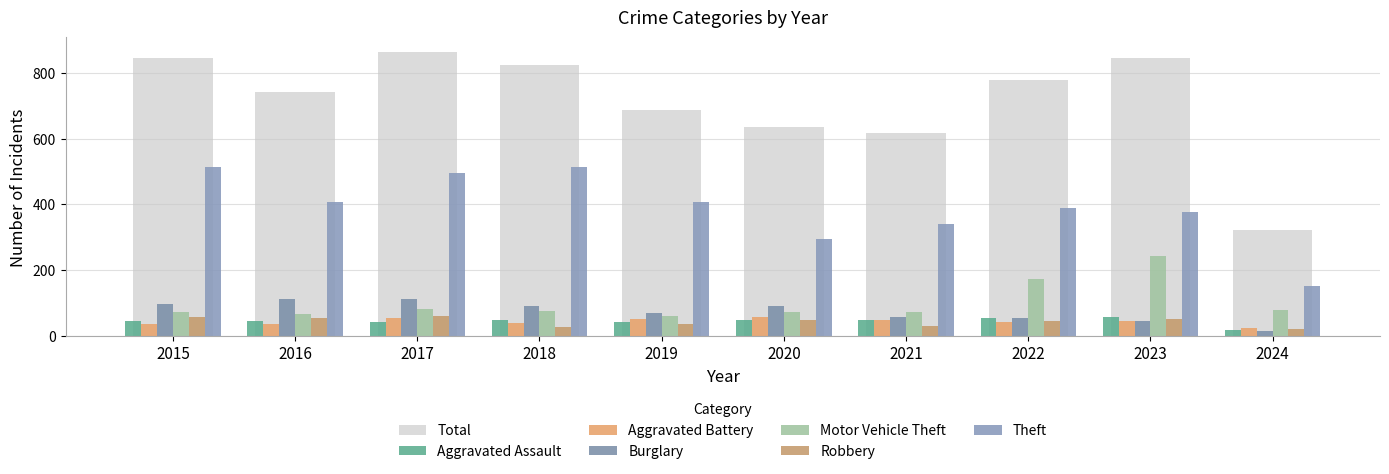

The Motor Vehicle Theft series shows 82 at 2017. True or false?

True